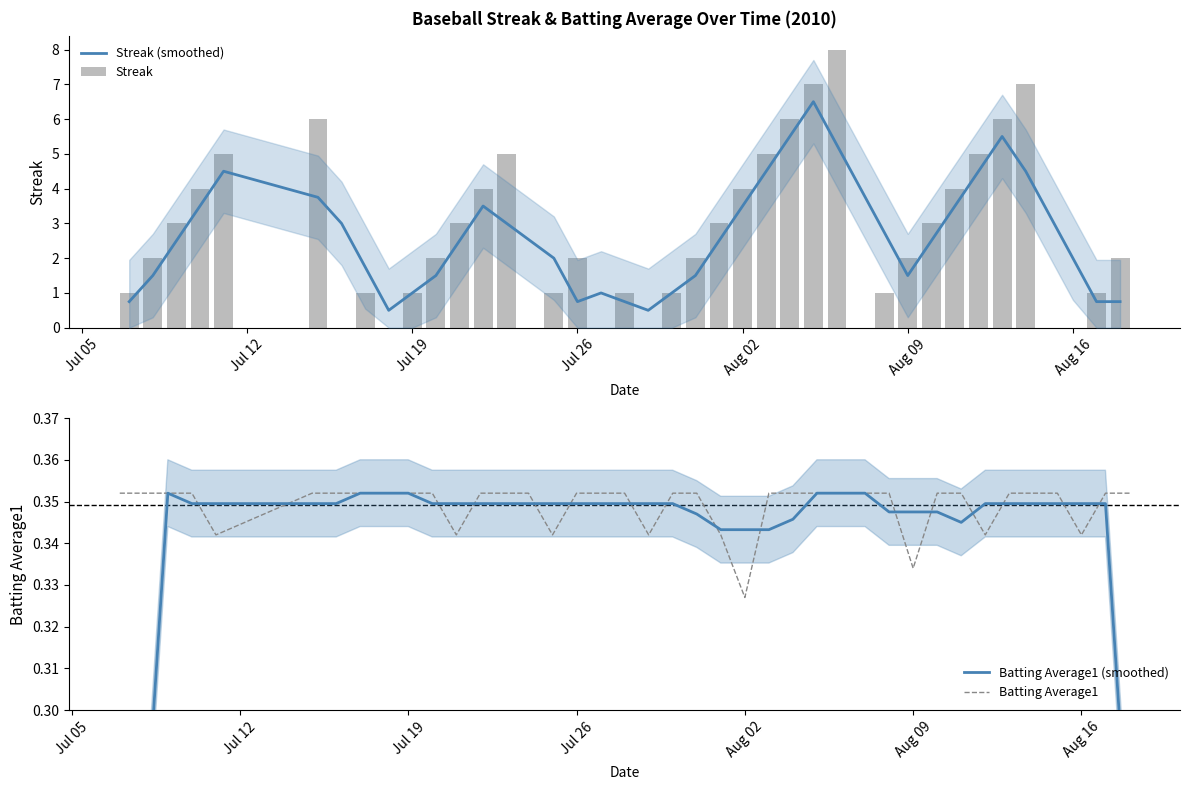

What is the value of the Batting Average1 (smoothed) bar at the 16th from the left?

0.3